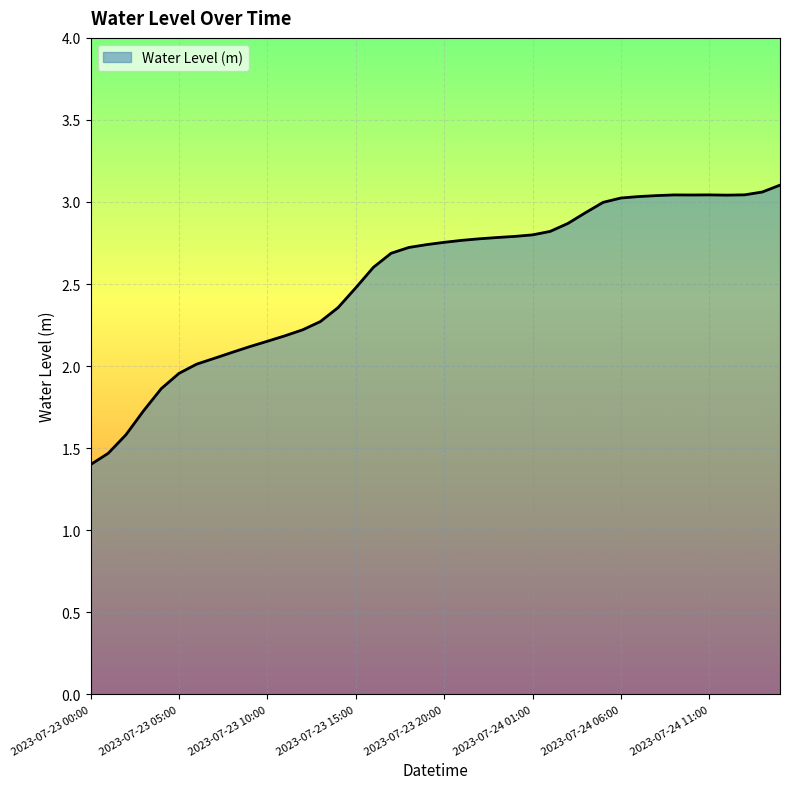

What is the difference between the maximum and minimum values?

1.7